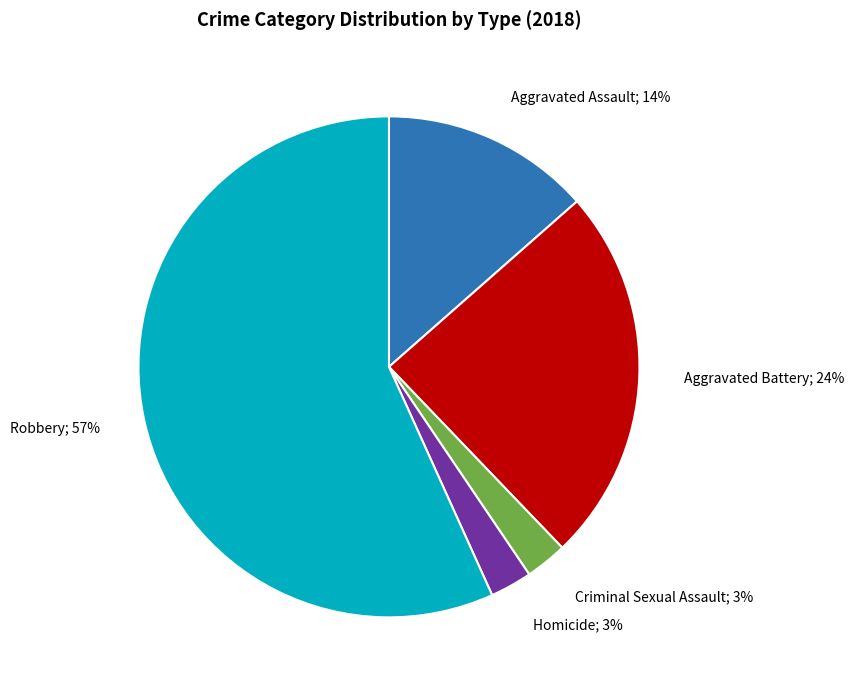

True or false: Homicide accounts for 3% of the total.

True